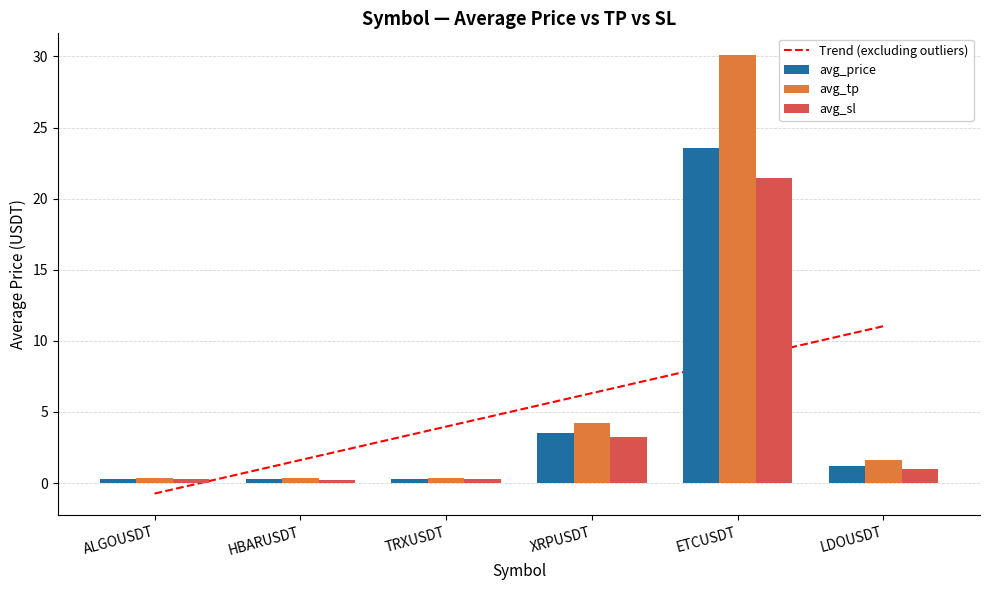

Reading left to right, what are all the values shown in this chart?

Trend (excluding outliers): -0.7	1.6	4.0	6.3	8.7	11.0
avg_price: 0.3	0.3	0.3	3.5	23.6	1.2
avg_tp: 0.4	0.4	0.4	4.2	30.1	1.6
avg_sl: 0.3	0.2	0.3	3.2	21.4	1.0